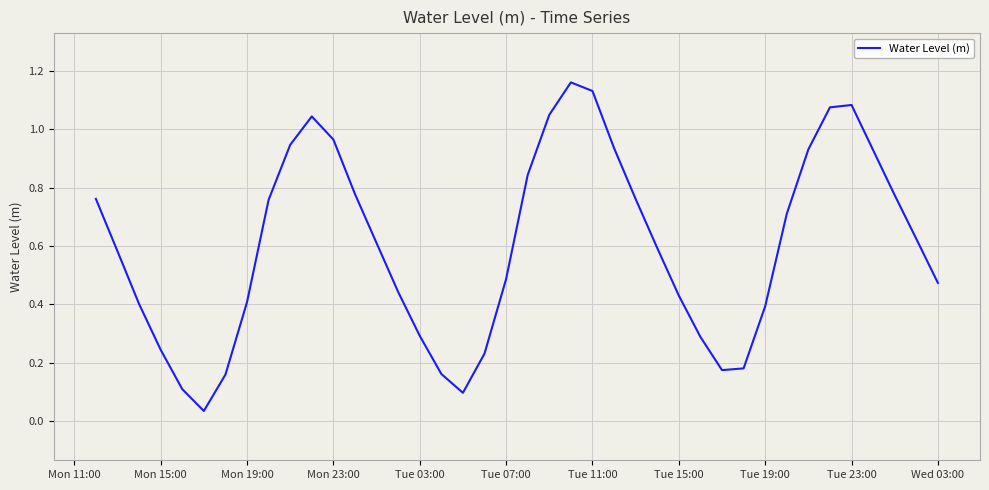

Reading right to left, transcribe all the data shown in this chart.

0.5	0.6	0.8	0.9	1.1	1.1	0.9	0.7	0.4	0.2	0.2	0.3	0.4	0.6	0.8	0.9	1.1	1.2	1.0	0.8	0.5	0.2	0.1	0.2	0.3	0.4	0.6	0.8	1.0	1.0	0.9	0.8	0.4	0.2	0.0	0.1	0.2	0.4	0.6	0.8